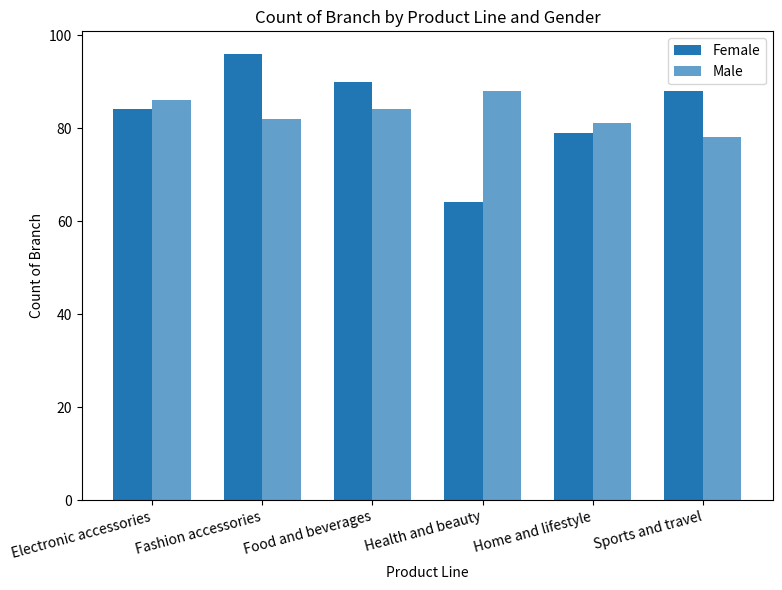

Which series has the largest total across all categories?

Female